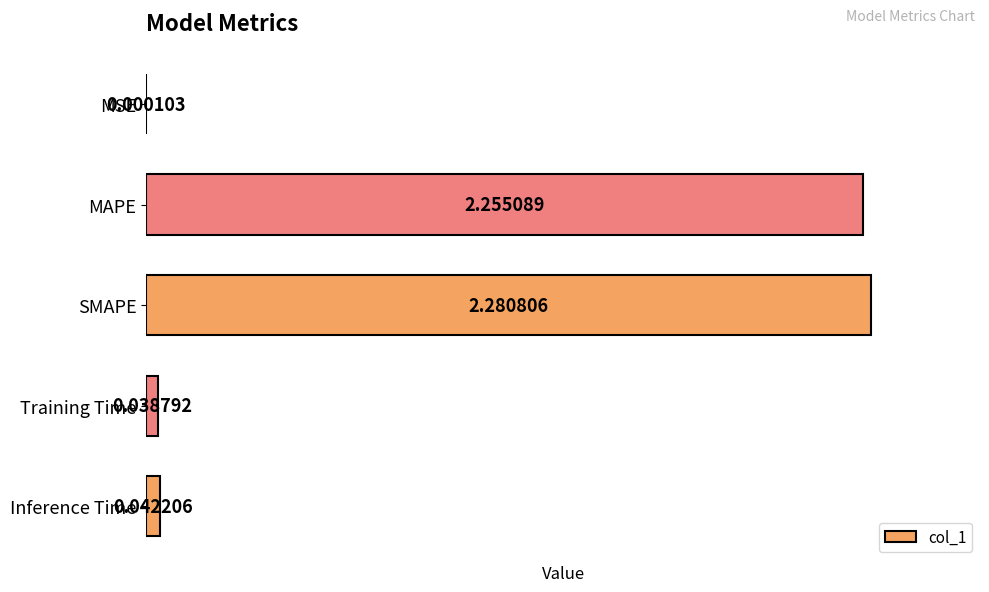

Between Training Time and Inference Time, which is larger?

Inference Time